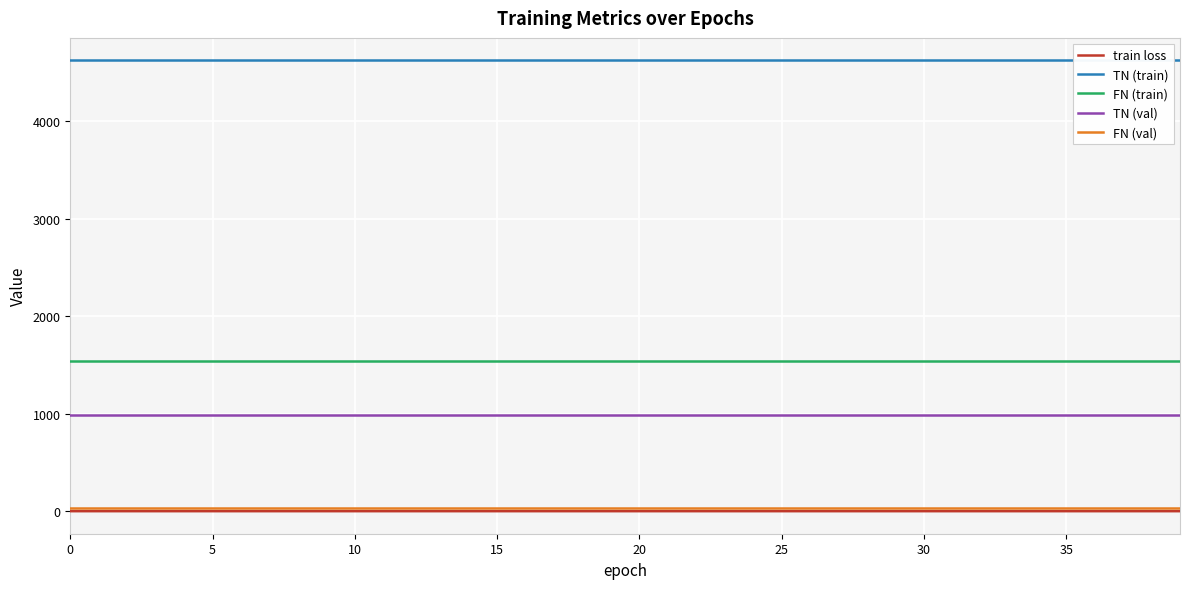

The value of TN (val) at 30 is 986.0. True or false?

True